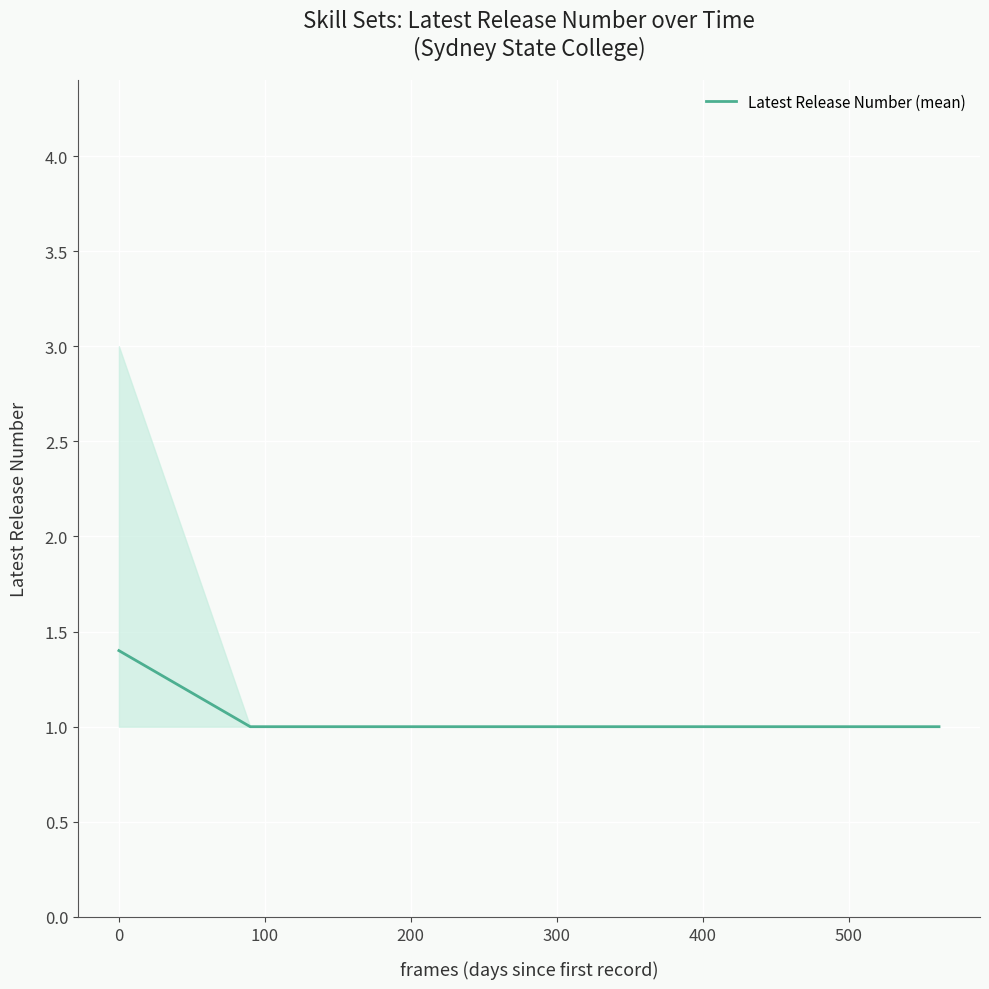

What is the lowest value of the Latest Release Number (mean) series?

1.0